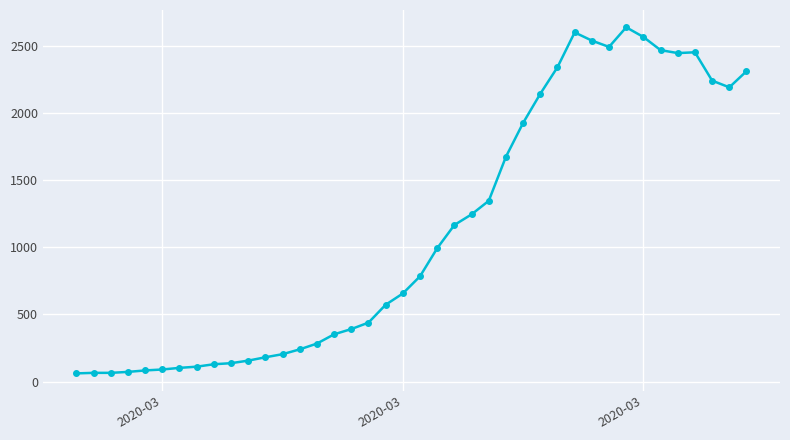

What is the sum of all values?

44951